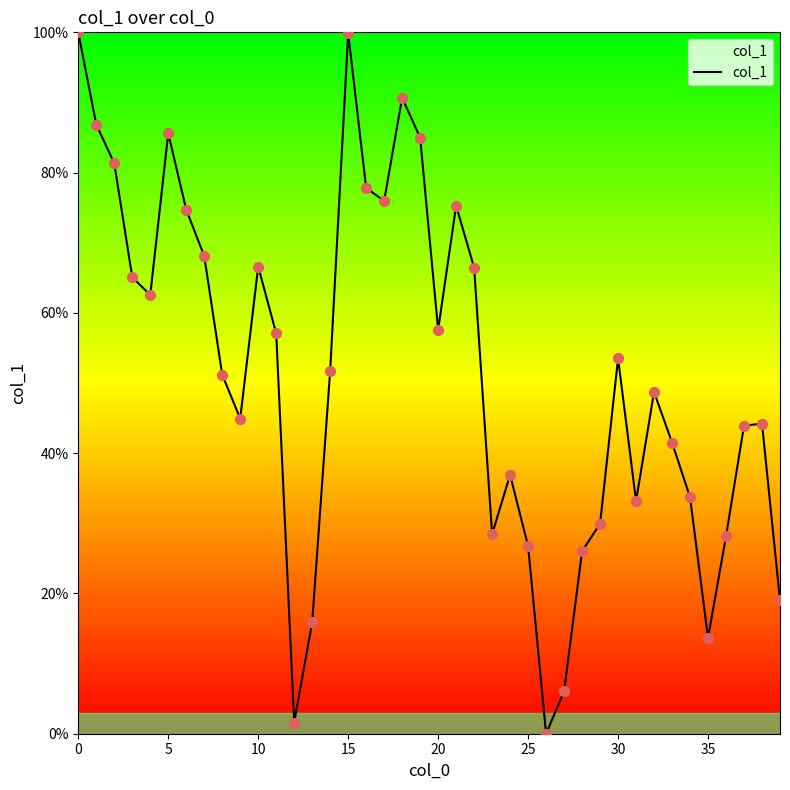

What is the maximum value shown in the chart?

100.0